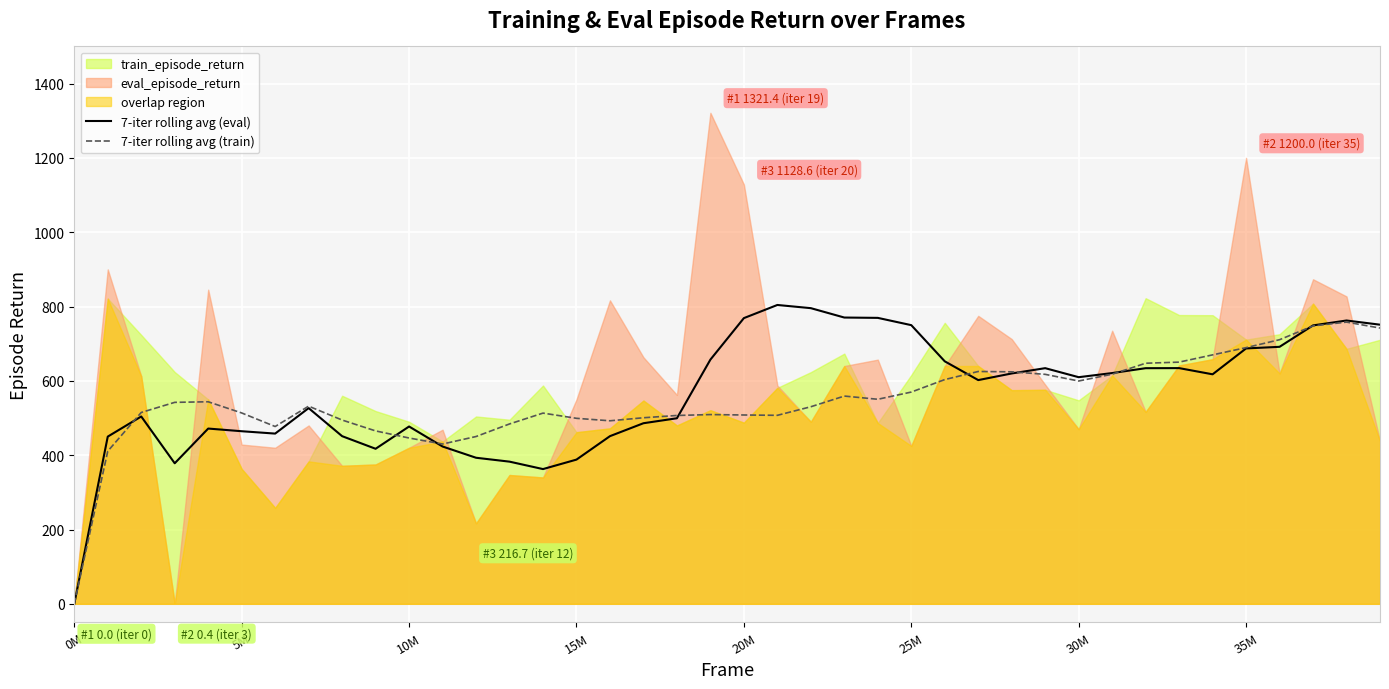

What is the maximum value for 7-iter rolling avg (train)?

758.2